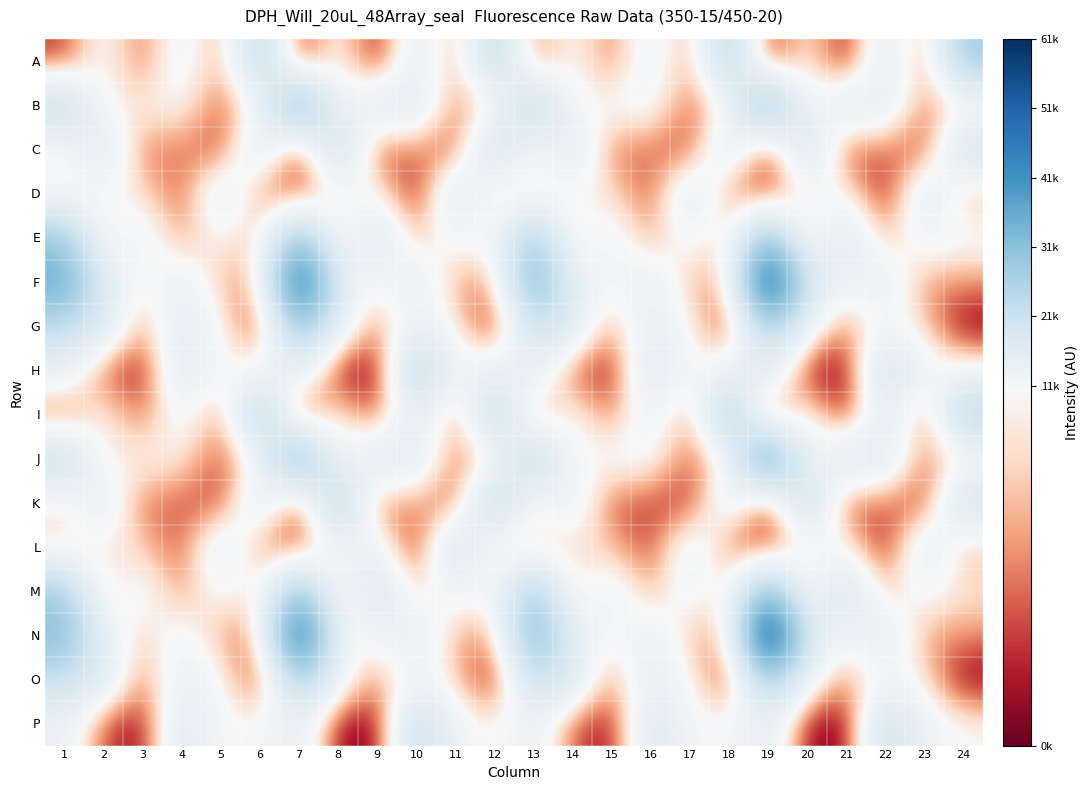

At how many categories does at least one series exceed 16343?

21